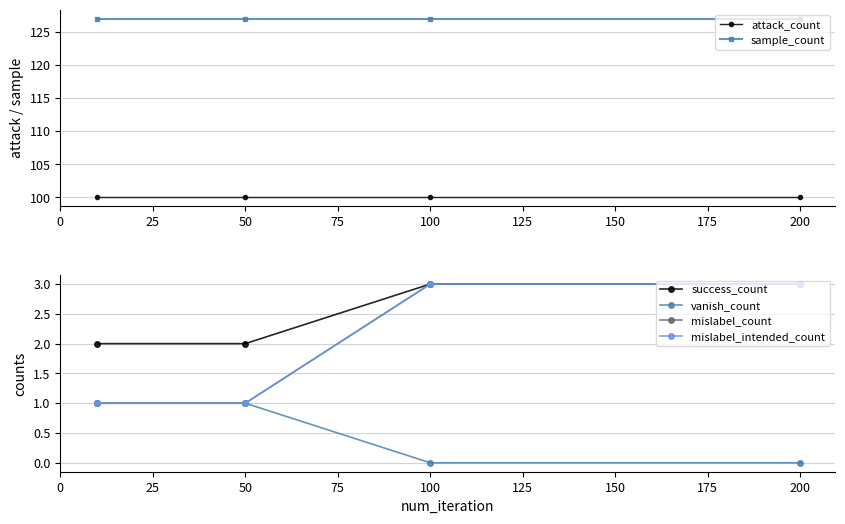

Reading left to right, transcribe all the data shown in this chart.

attack_count: 100	100	100	100
sample_count: 127	127	127	127
success_count: 2	2	3	3
vanish_count: 1	1	0	0
mislabel_count: 1	1	3	3
mislabel_intended_count: 1	1	3	3